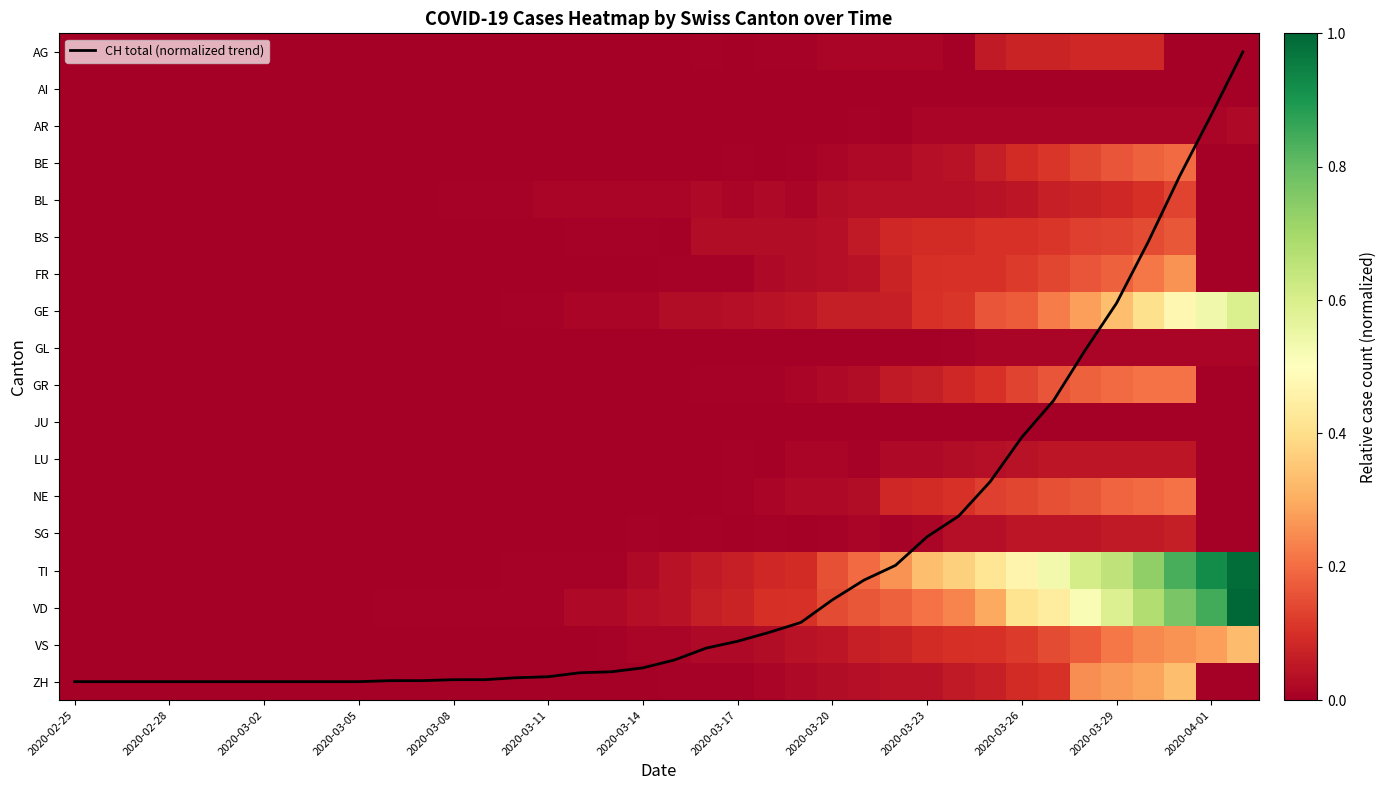

Count the number of data series in this chart.

19